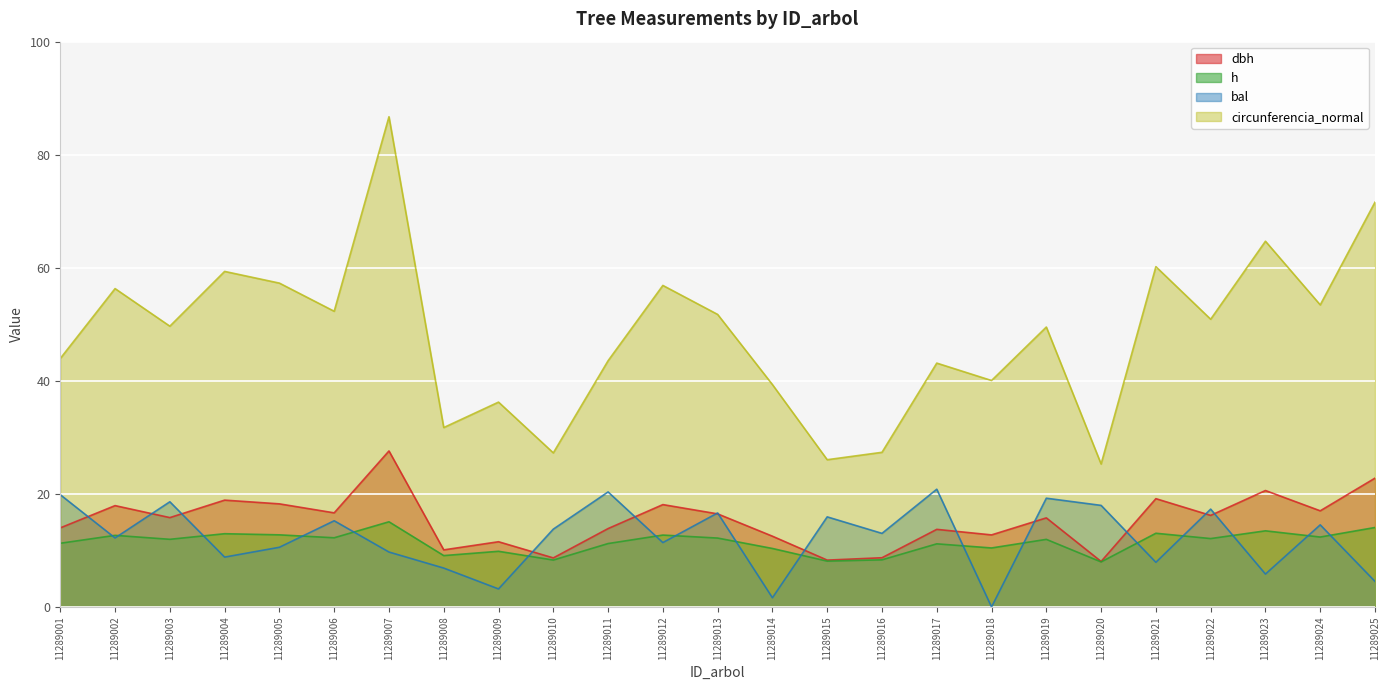

What is the sum of all dbh values?

383.5